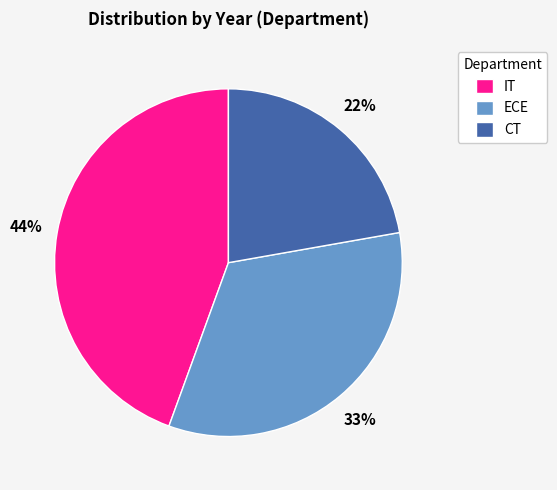

Is it true that ECE is 33% of the pie?

True